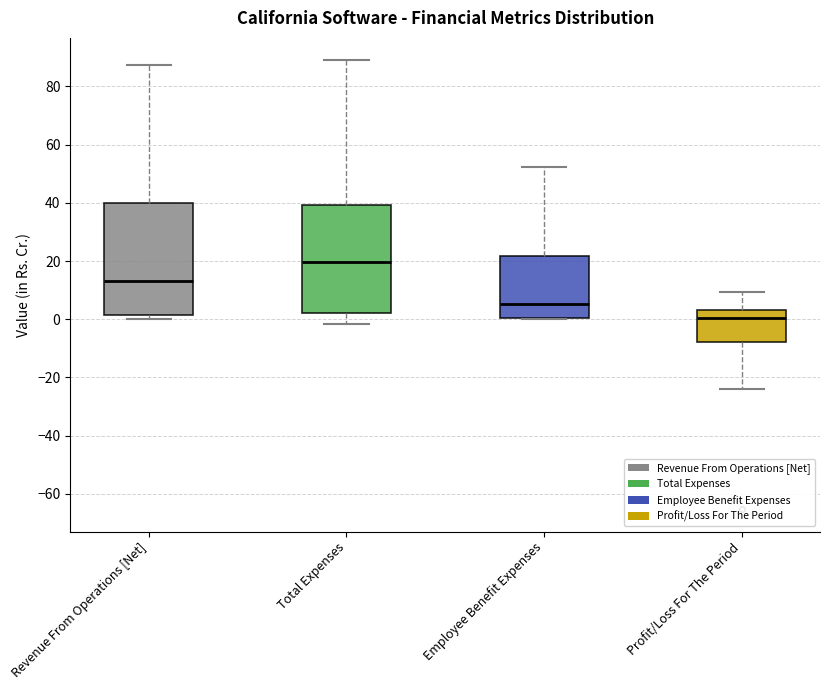

Which box's median line is the highest?

Total Expenses